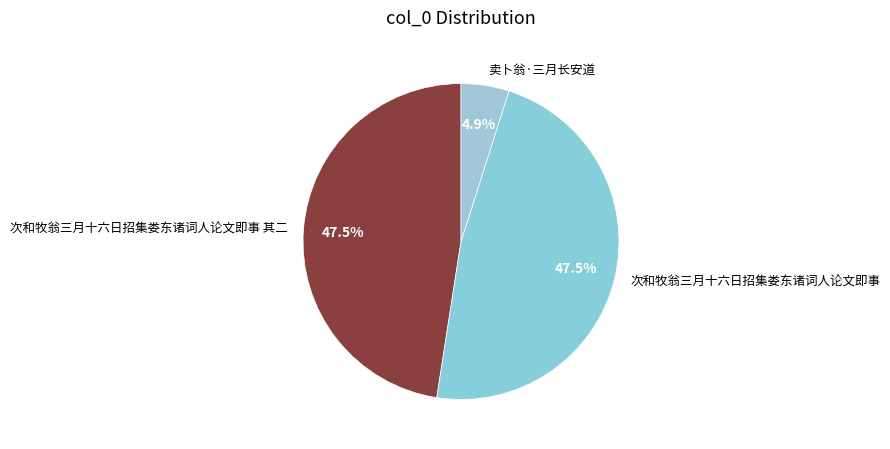

Does 卖卜翁·三月长安道 represent more than half of the total?

No